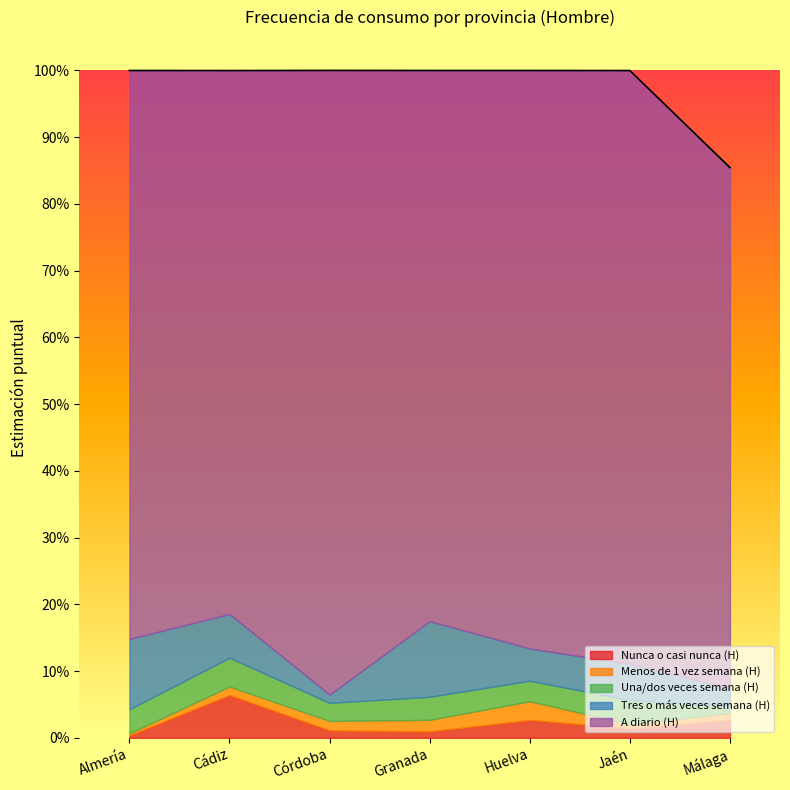

Which label corresponds to the smallest value in the chart?

Almería